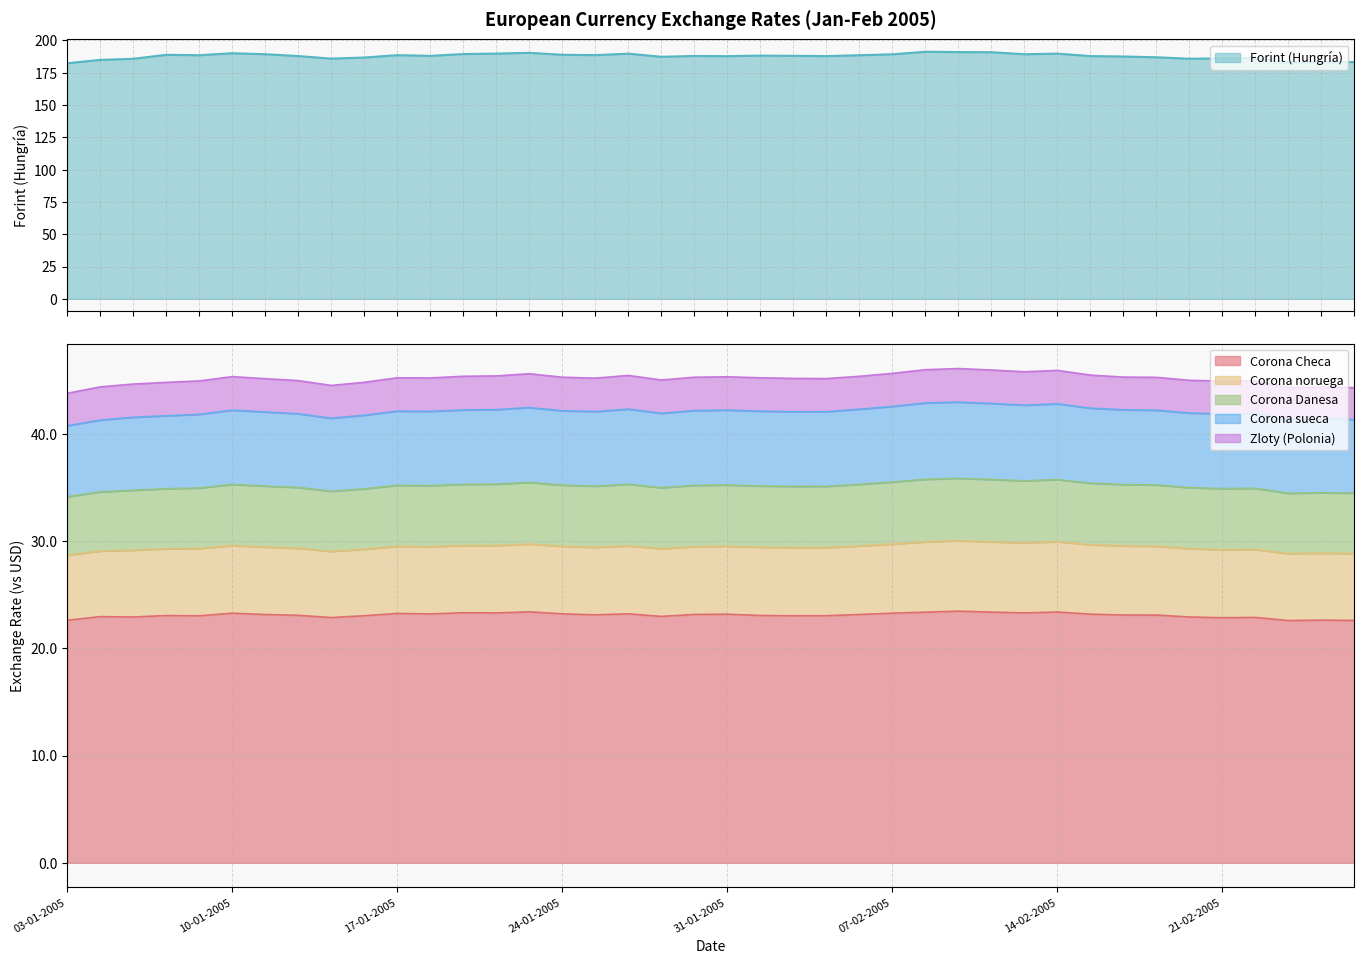

The Corona Danesa series shows 5.7 at 17-01-2005. True or false?

True